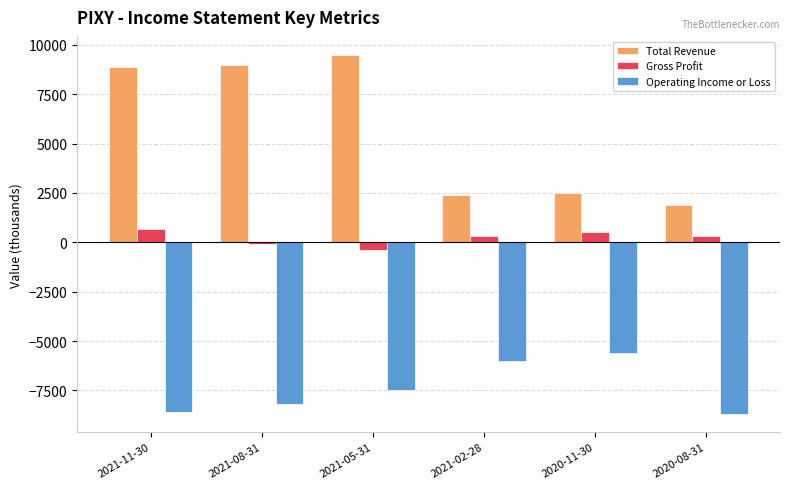

Which label corresponds to the largest value in the chart?

2021-05-31